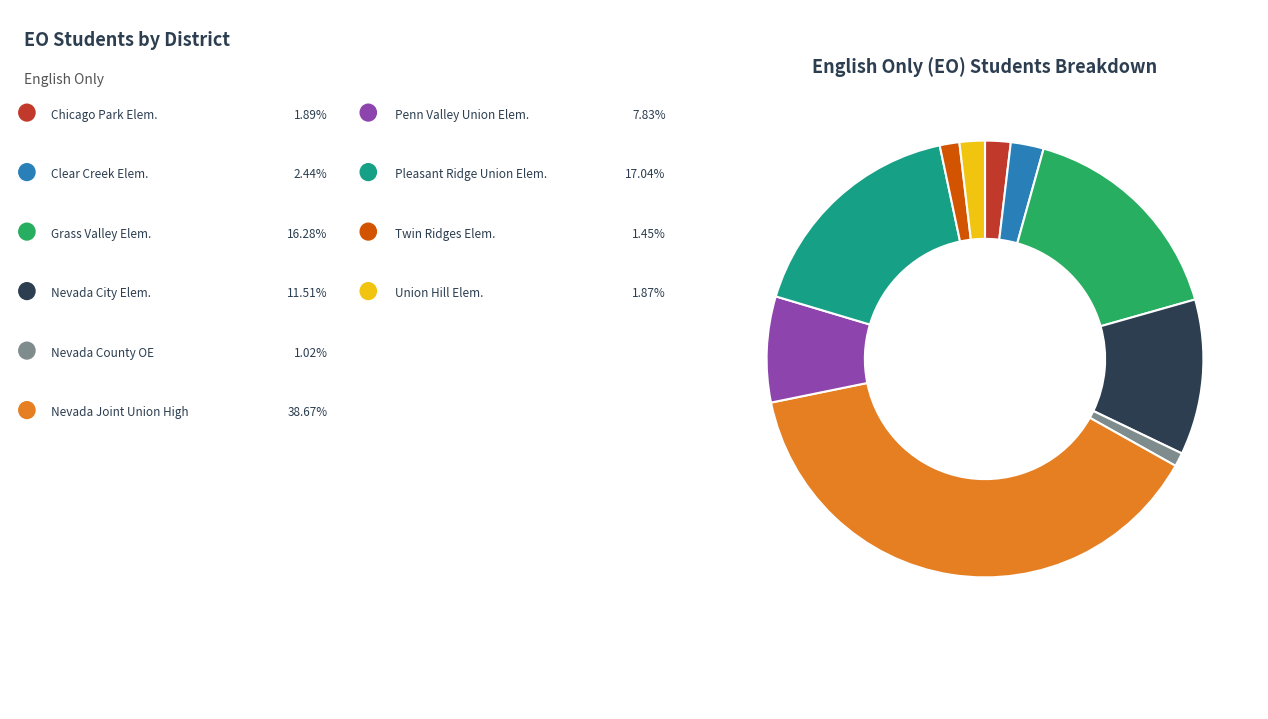

How many segments does this pie chart have?

10